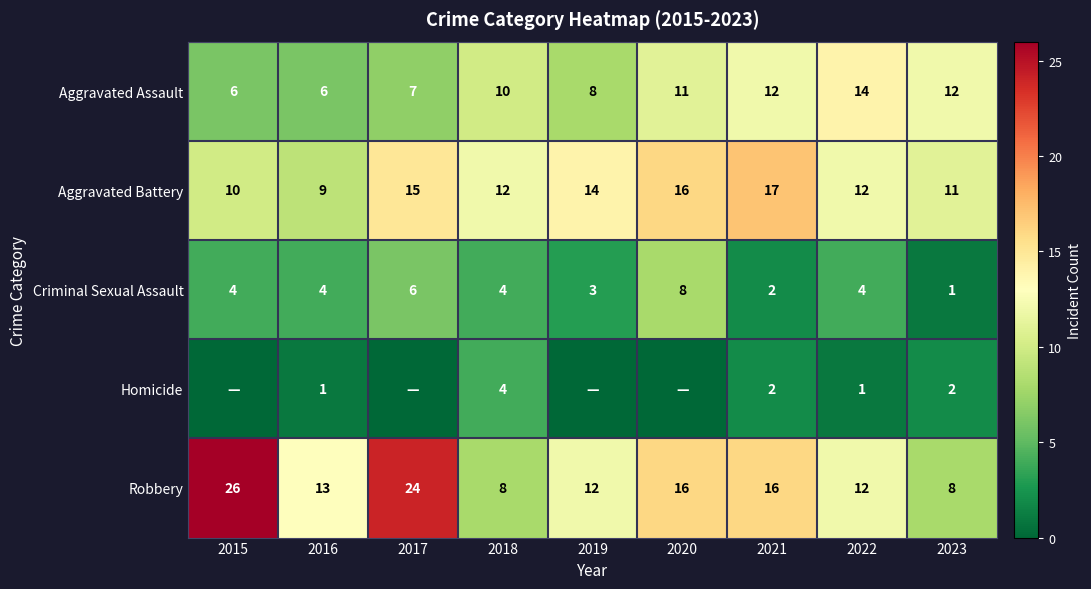

At which label does Robbery first exceed 13?

2015